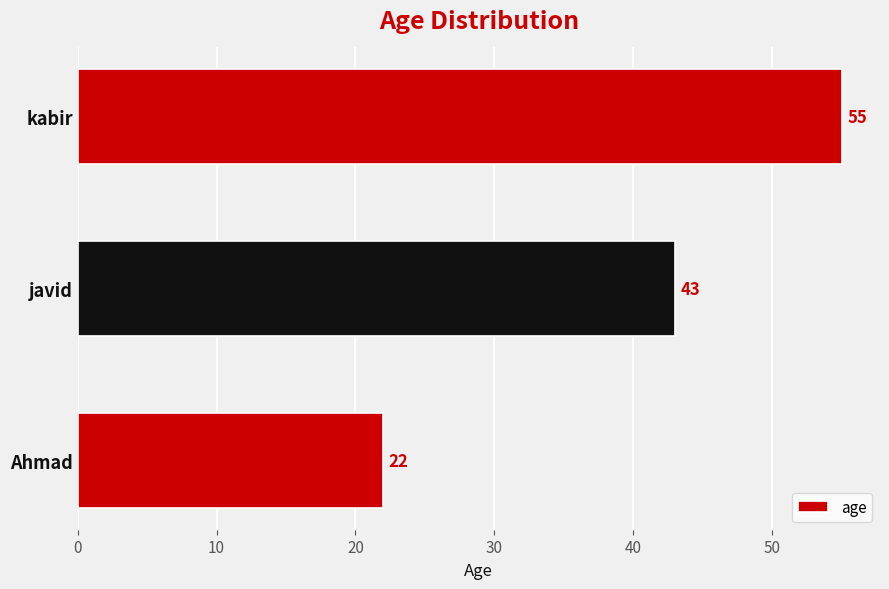

What value does the data have at kabir, to the nearest 5?

55